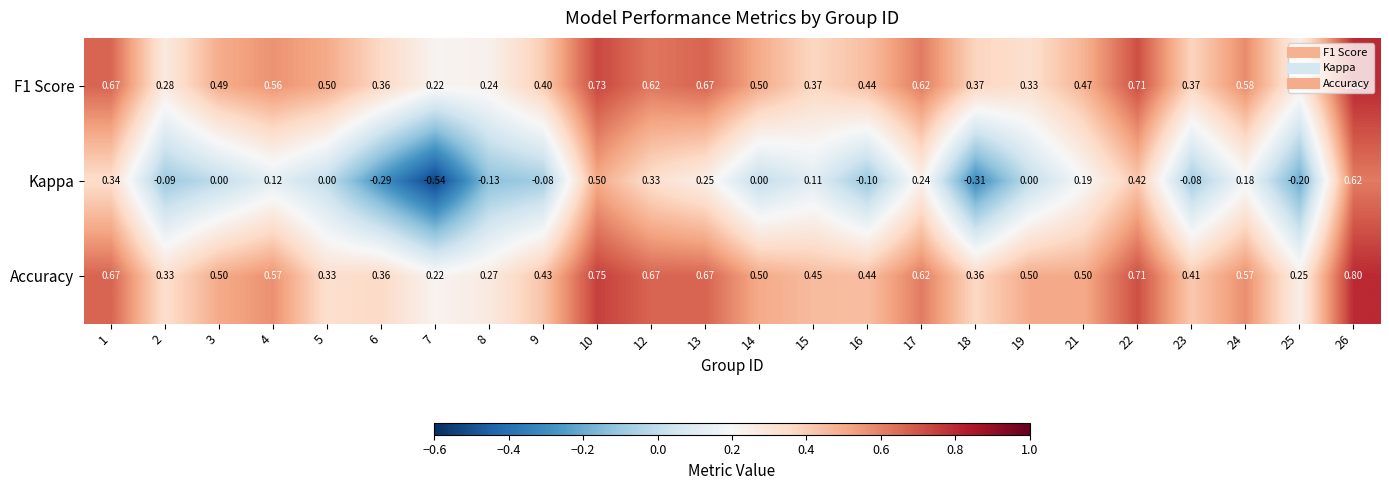

Between 15 and 16, which series saw the biggest shift?

Kappa